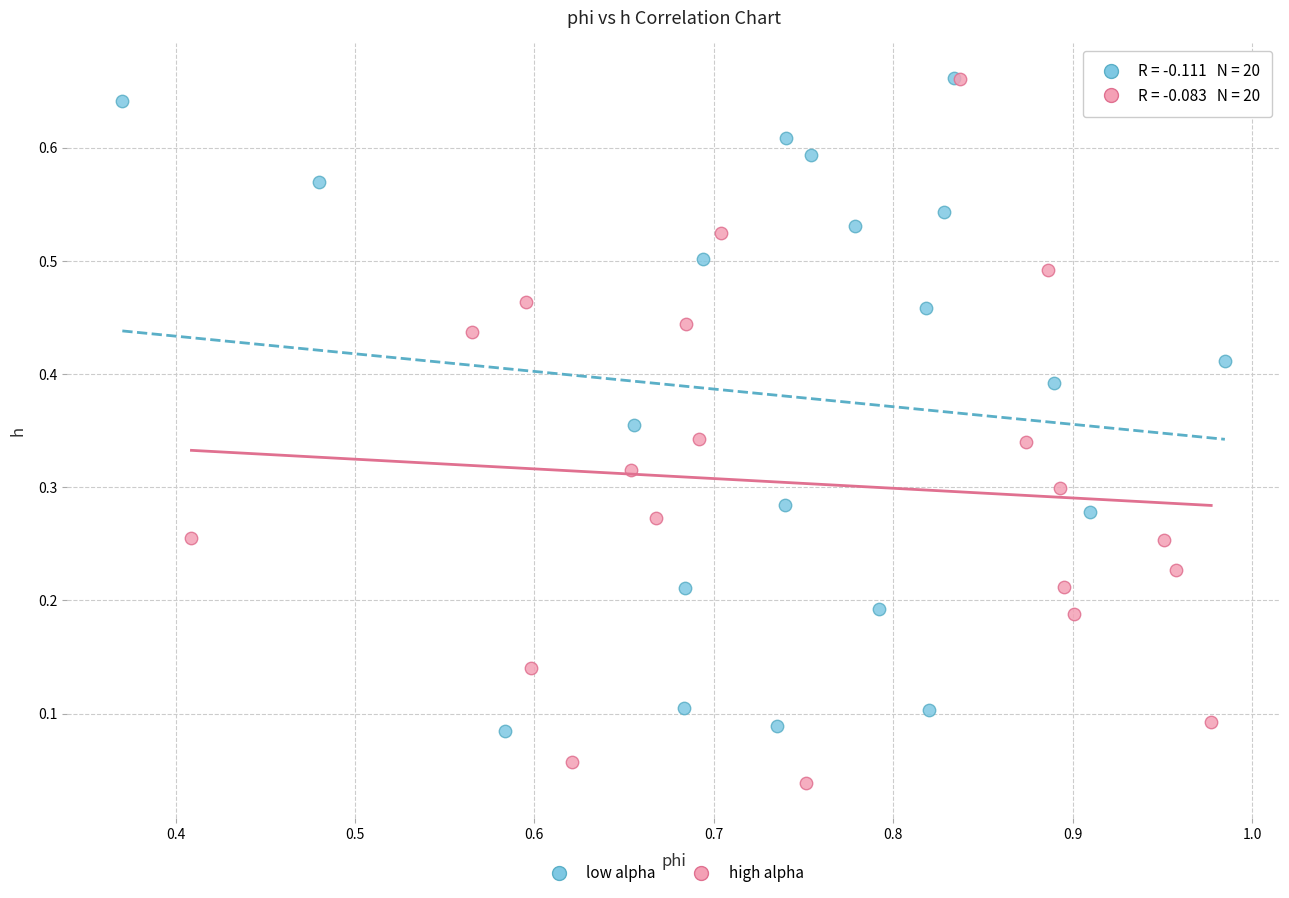

Which series contains the lowest Y value?

high alpha